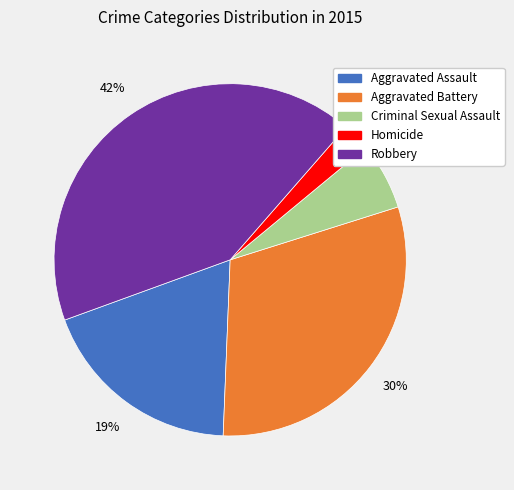

Combined, do Robbery and Aggravated Battery account for over 50%?

Yes